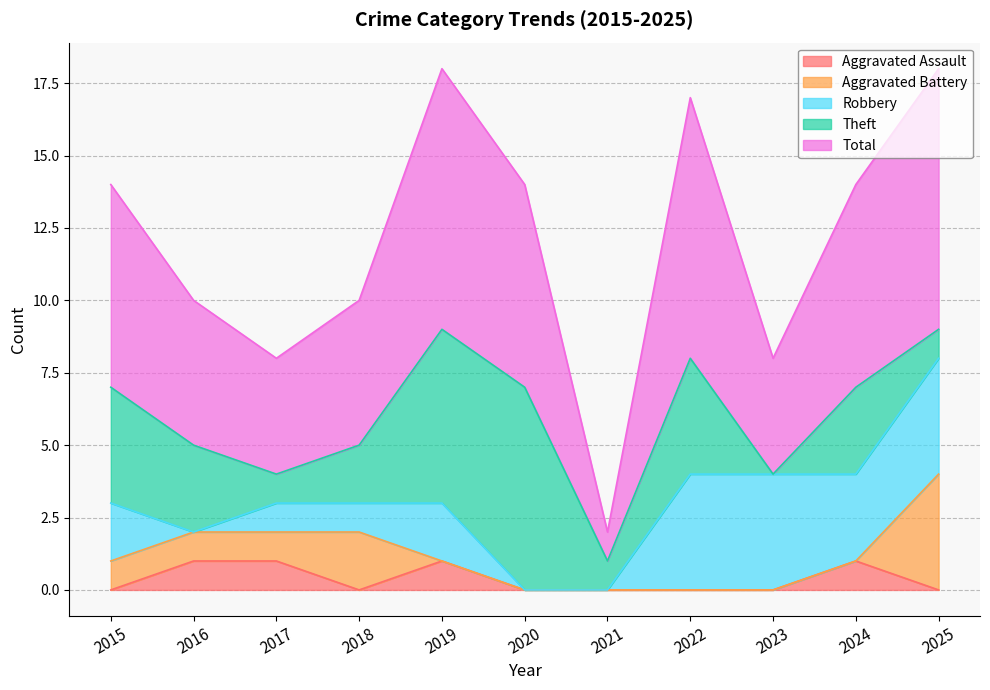

List the labels in order of Robbery value, smallest first.

2016, 2020, 2021, 2017, 2018, 2015, 2019, 2024, 2022, 2023, 2025